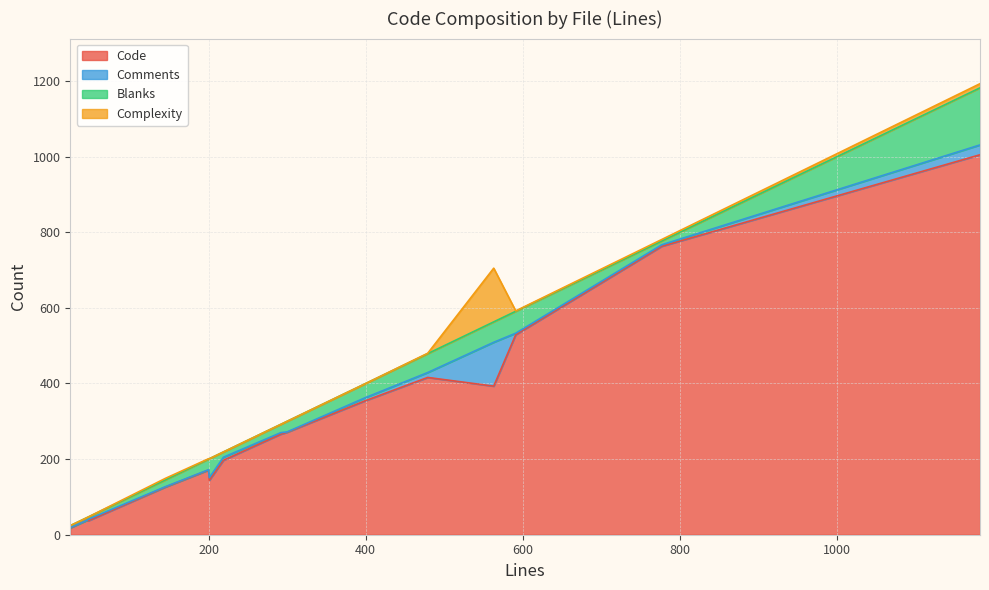

Does the chart display data point markers on the line(s)?

No